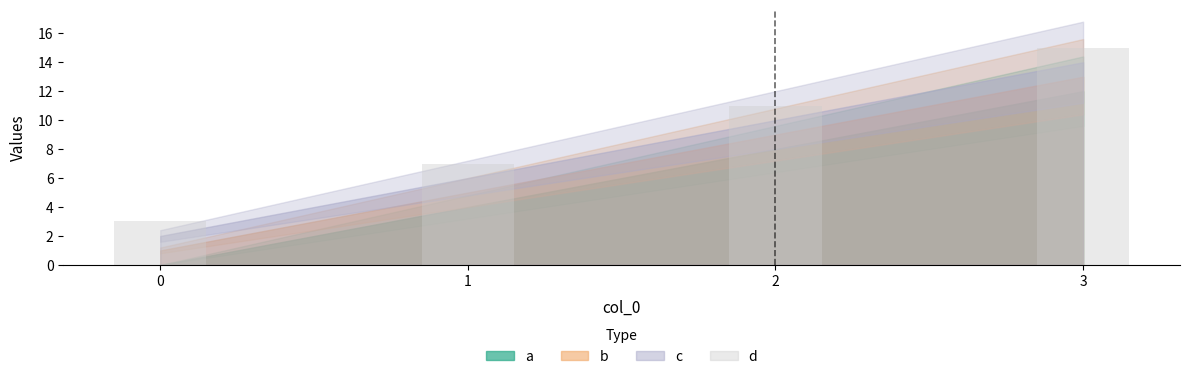

Approximately how many times larger is the value at 1 compared to 3?

0.5